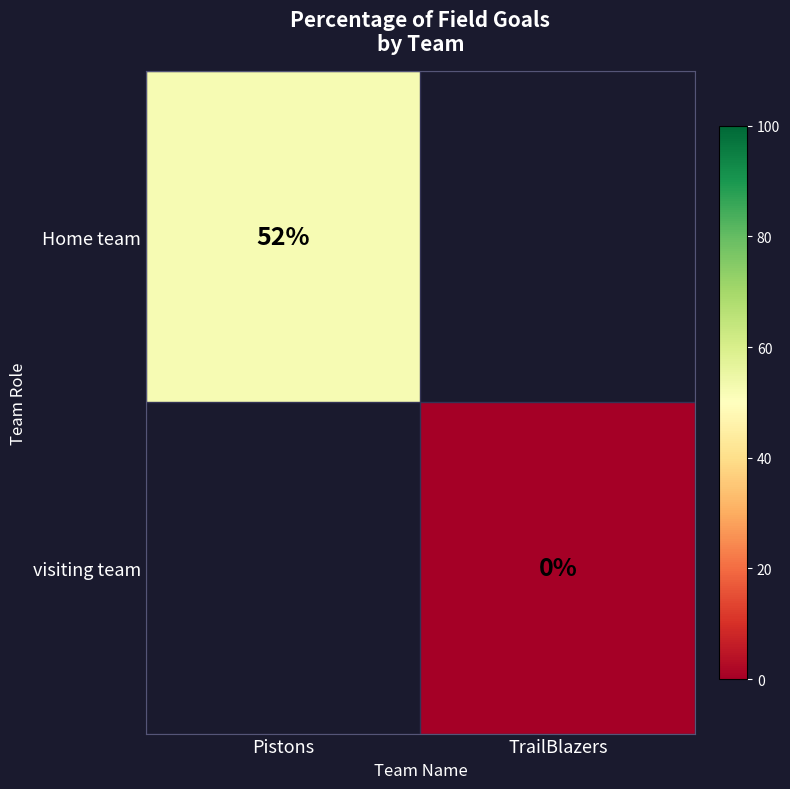

What is the maximum value shown in the chart?

52.0